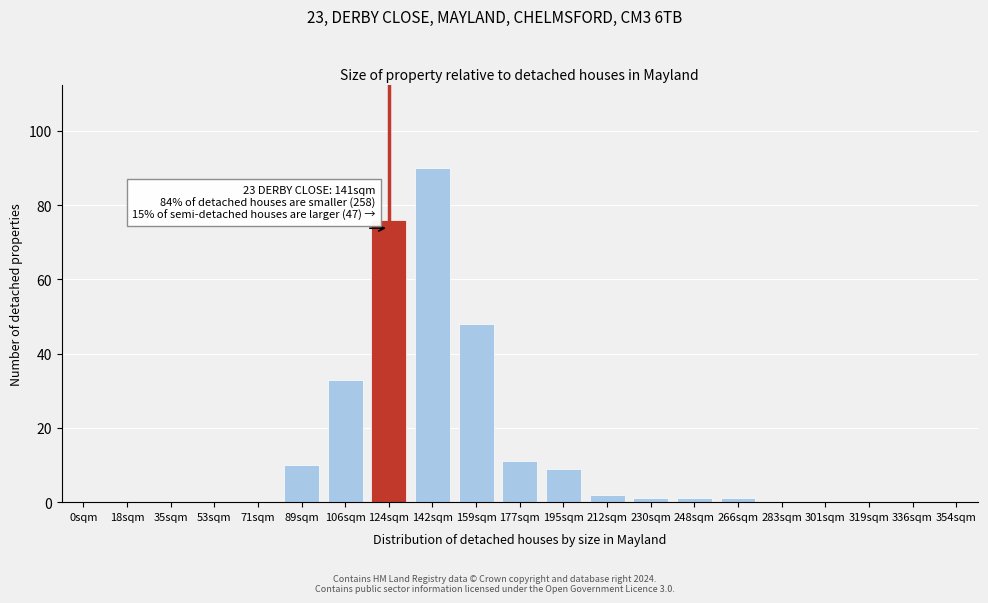

Reading left to right, what are all the values shown in this chart?

0sqm=0	18sqm=0	35sqm=0	53sqm=0	71sqm=0	89sqm=10	106sqm=33	124sqm=76	142sqm=90	159sqm=48	177sqm=11	195sqm=9	212sqm=2	230sqm=1	248sqm=1	266sqm=1	283sqm=0	301sqm=0	319sqm=0	336sqm=0	354sqm=0